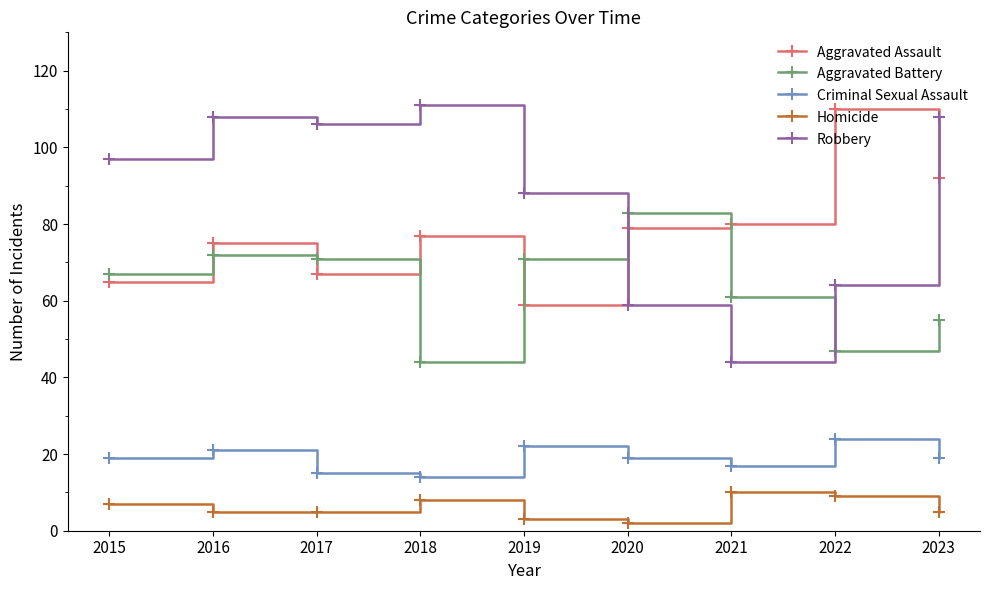

What are all the series names shown in the legend?

Aggravated Assault, Aggravated Battery, Criminal Sexual Assault, Homicide, Robbery